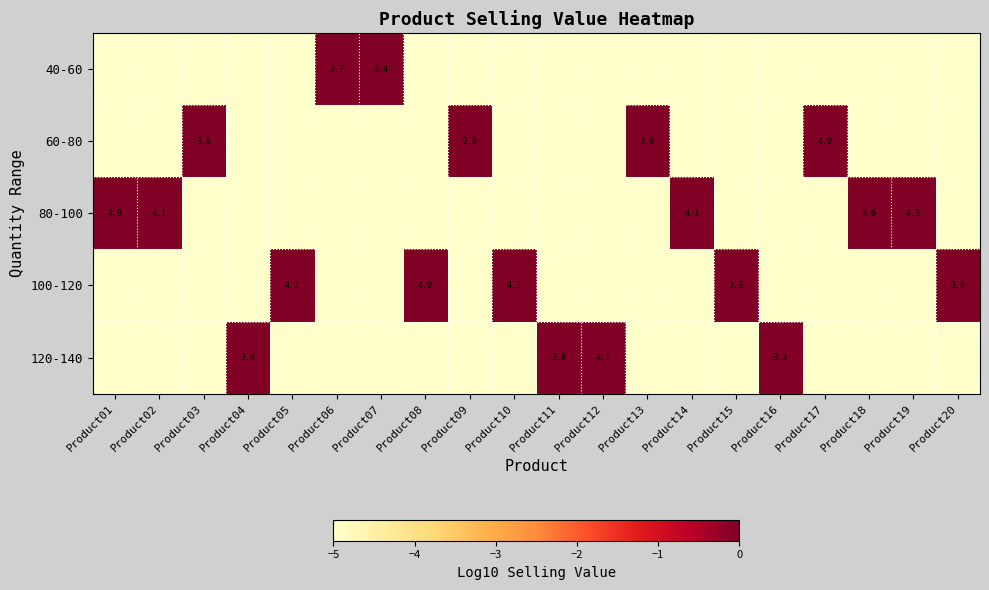

Which series has the largest range (max minus min)?

80-100